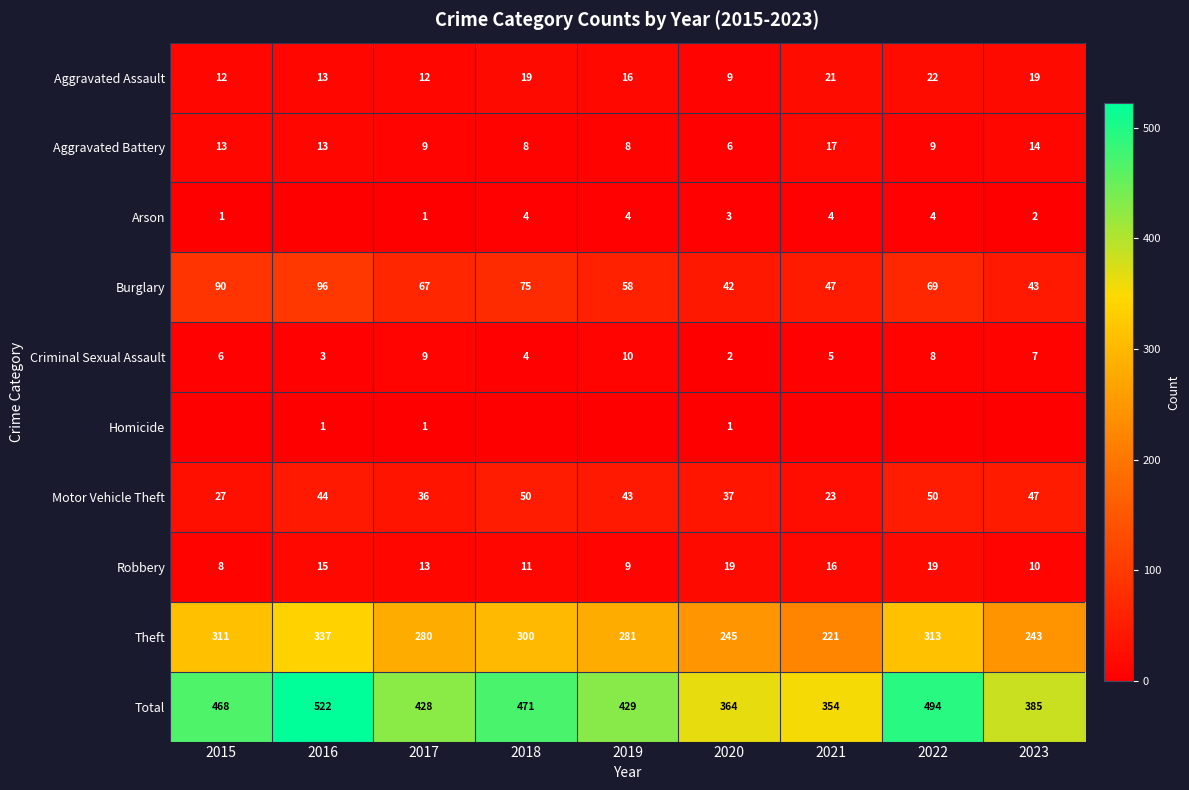

What is the difference between the Aggravated Battery values at 2017 and 2021?

8